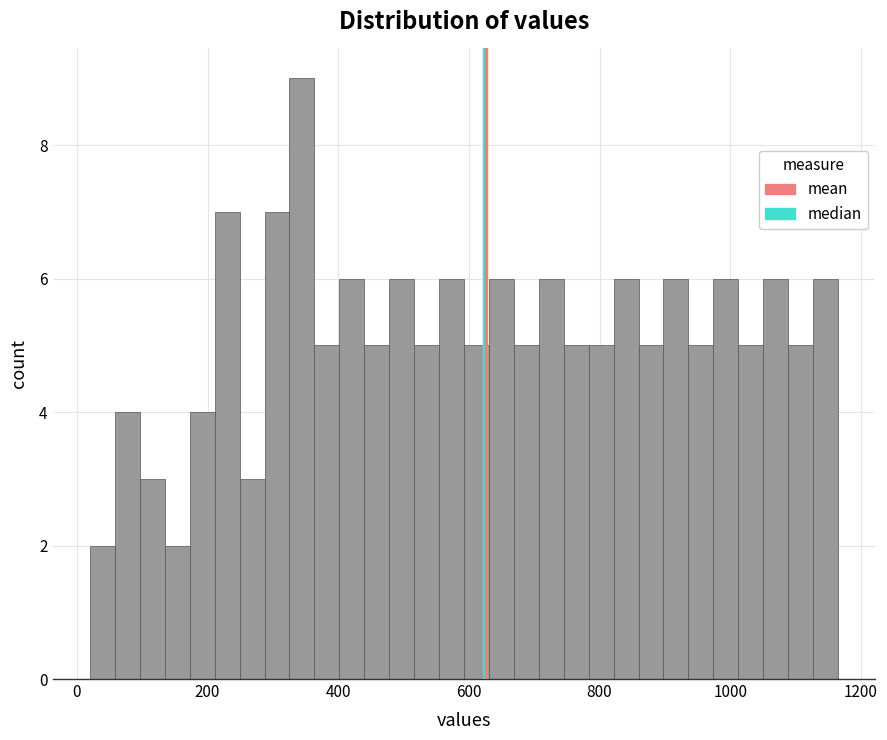

Around what value on the x-axis is the tallest bar? Give the approximate position of its centre, as read against the axis.

340